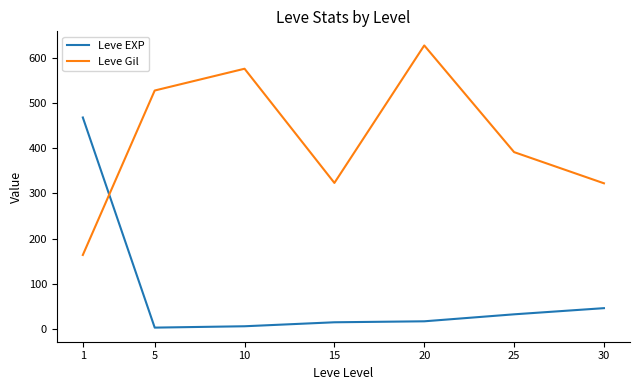

What is the difference between the maximum and minimum values in the Leve Gil series?

464.8